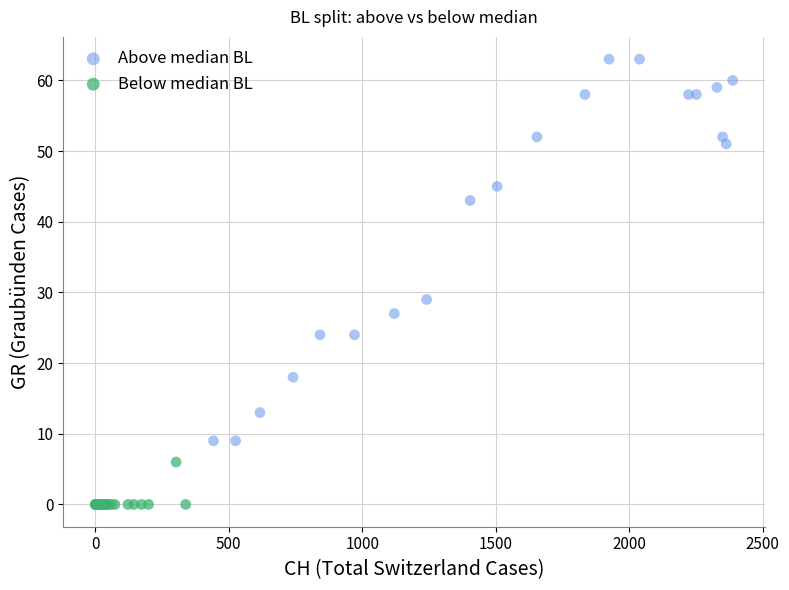

What are all the series names shown in the legend?

Above median BL, Below median BL